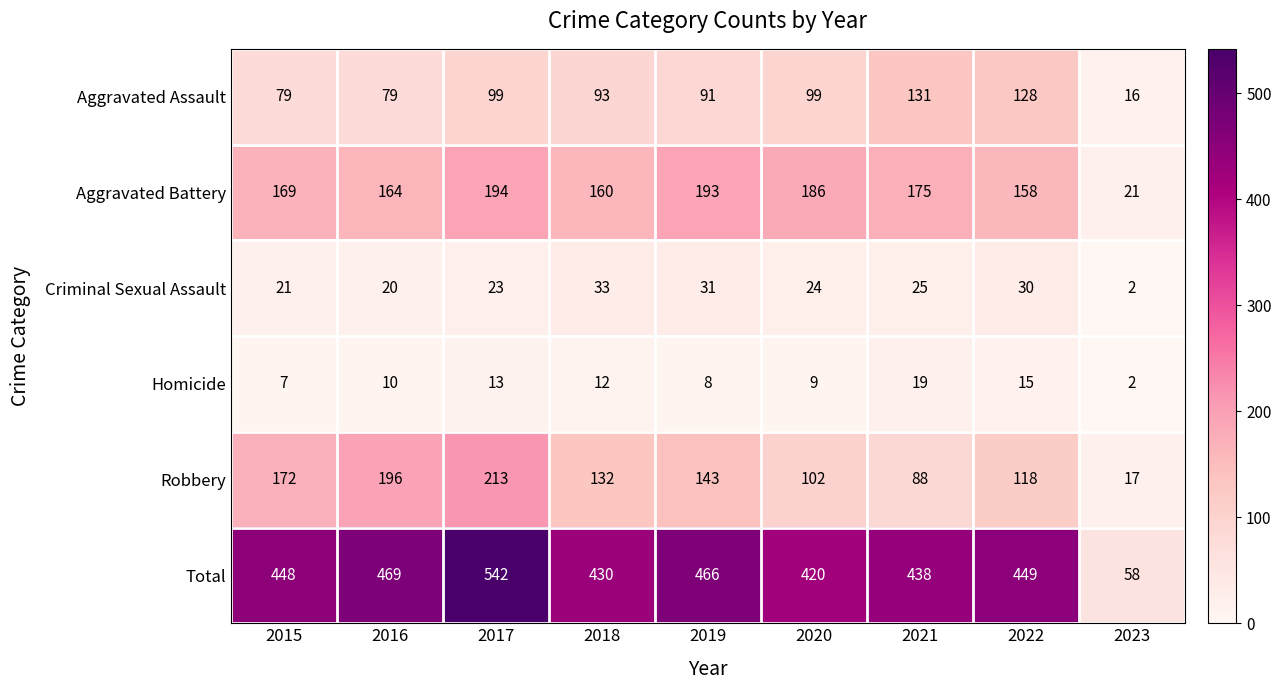

How many values in the Aggravated Assault series are below 93?

4